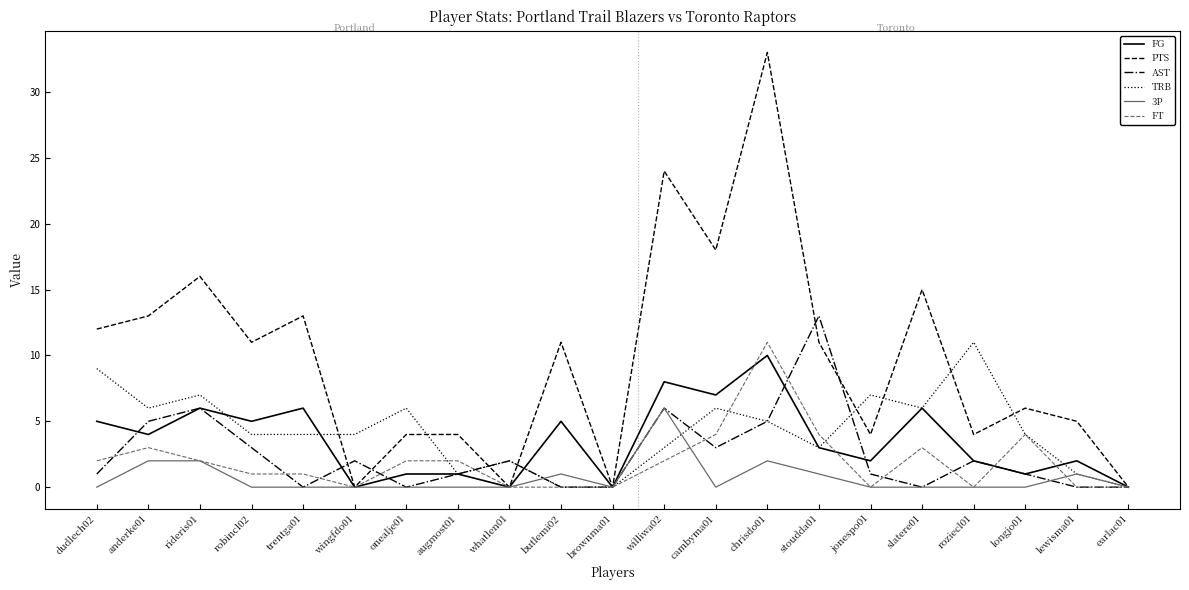

At which label does AST reach its peak?

stoudda01